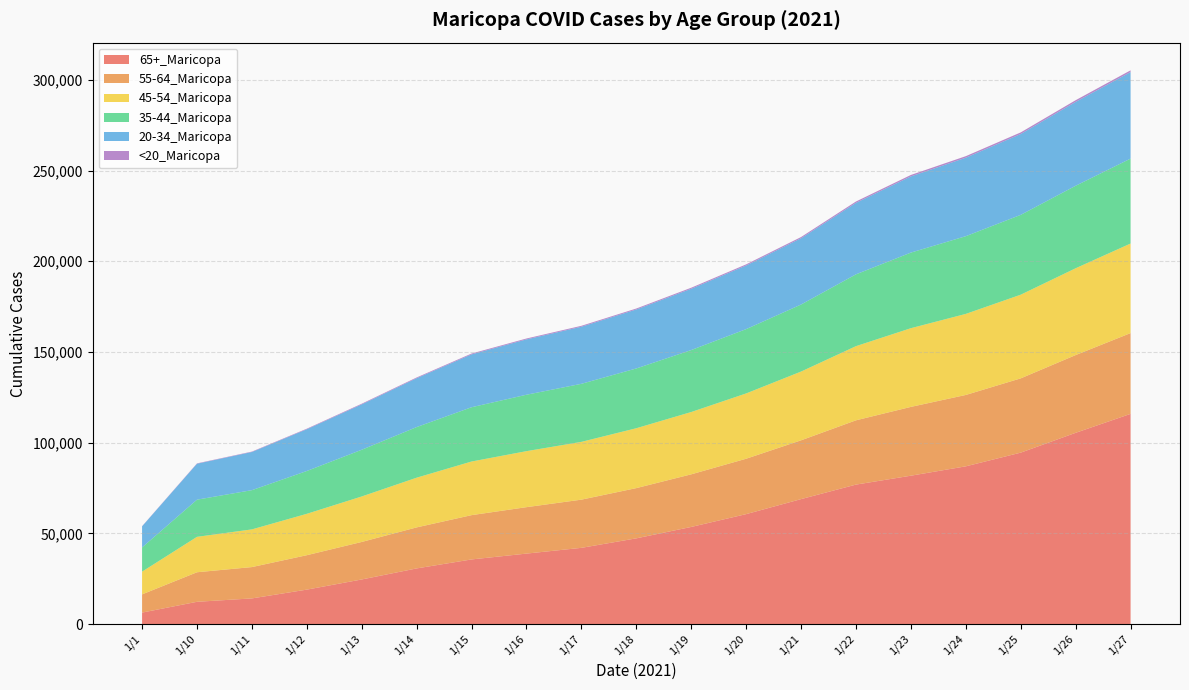

Reading left to right, what are all the values shown in this chart?

65+_Maricopa: 1/1=6314	1/10=12257	1/11=14128	1/12=18972	1/13=24570	1/14=30660	1/15=35611	1/16=38830	1/17=42001	1/18=47237	1/19=53527	1/20=60586	1/21=68866	1/22=76866	1/23=81775	1/24=86938	1/25=94486	1/26=105411	1/27=115851
55-64_Maricopa: 1/1=10039	1/10=16286	1/11=17273	1/12=18976	1/13=20683	1/14=22617	1/15=24417	1/16=25596	1/17=26570	1/18=27694	1/19=29000	1/20=30539	1/21=32411	1/22=35441	1/23=37931	1/24=39347	1/25=40950	1/26=42860	1/27=44533
45-54_Maricopa: 1/1=12524	1/10=19523	1/11=20774	1/12=22812	1/13=25069	1/14=27395	1/15=29565	1/16=30873	1/17=31851	1/18=33010	1/19=34347	1/20=35996	1/21=37901	1/22=40881	1/23=43379	1/24=44679	1/25=46115	1/26=47851	1/27=49372
35-44_Maricopa: 1/1=13354	1/10=20495	1/11=21625	1/12=23612	1/13=25758	1/14=27910	1/15=29920	1/16=31112	1/17=32005	1/18=32955	1/19=34163	1/20=35460	1/21=36960	1/22=39596	1/23=41679	1/24=42847	1/25=44013	1/26=45483	1/27=46816
20-34_Maricopa: 1/1=11626	1/10=19802	1/11=21033	1/12=23008	1/13=25009	1/14=26941	1/15=29144	1/16=30505	1/17=31468	1/18=32507	1/19=33774	1/20=35073	1/21=36536	1/22=39402	1/23=41995	1/24=43262	1/25=44571	1/26=46231	1/27=47705
<20_Maricopa: 1/1=96	1/10=202	1/11=234	1/12=311	1/13=372	1/14=405	1/15=456	1/16=484	1/17=506	1/18=529	1/19=584	1/20=617	1/21=661	1/22=741	1/23=801	1/24=841	1/25=881	1/26=929	1/27=958